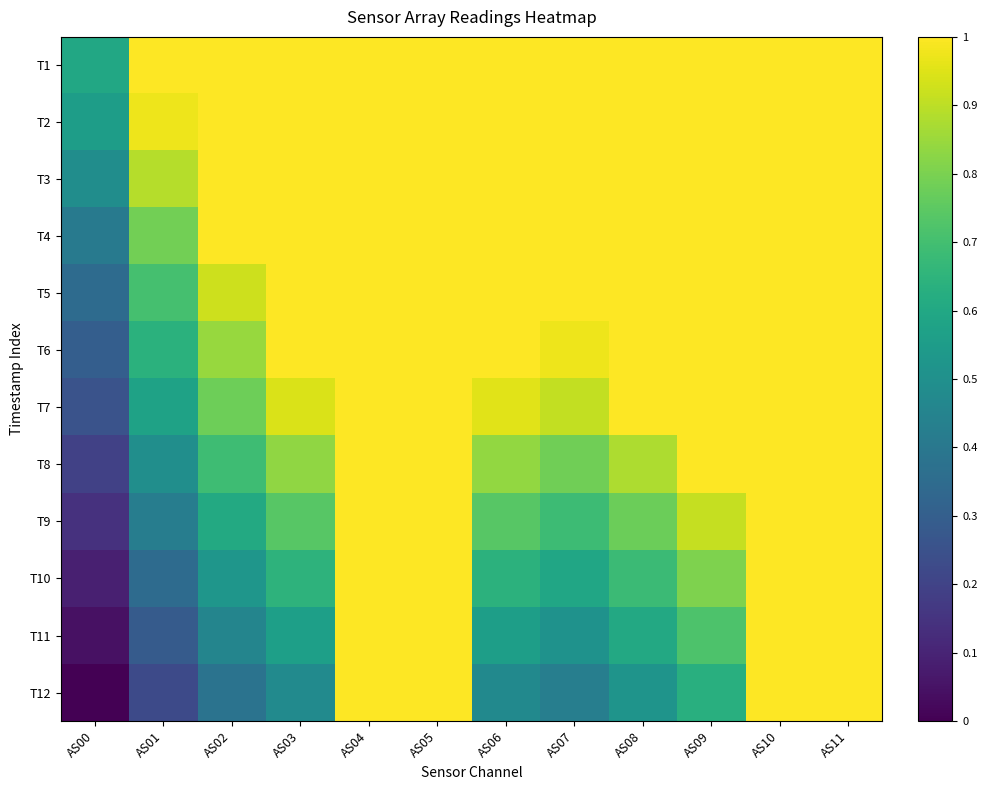

What is the difference between the highest and lowest values at AS01?

0.8